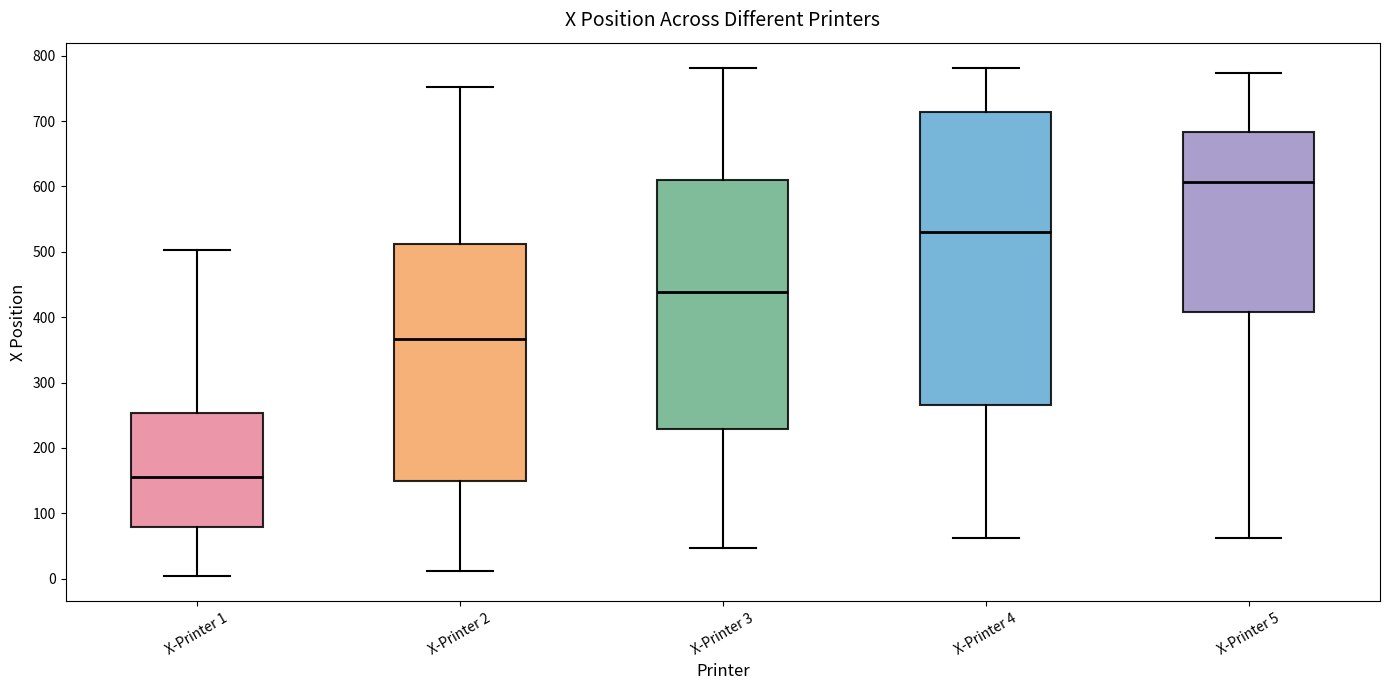

Reading left to right, transcribe this box plot: for each box, give where its median line is, the range the box spans, and where its two whiskers end, as read against the y-axis. The values are not printed on the chart, so give them approximately, as read against the axis.

X-Printer 1: median 160, box 80 to 250, whiskers 0 to 500
X-Printer 2: median 370, box 150 to 510, whiskers 10 to 750
X-Printer 3: median 440, box 230 to 610, whiskers 50 to 780
X-Printer 4: median 530, box 270 to 710, whiskers 60 to 780
X-Printer 5: median 610, box 410 to 680, whiskers 60 to 770